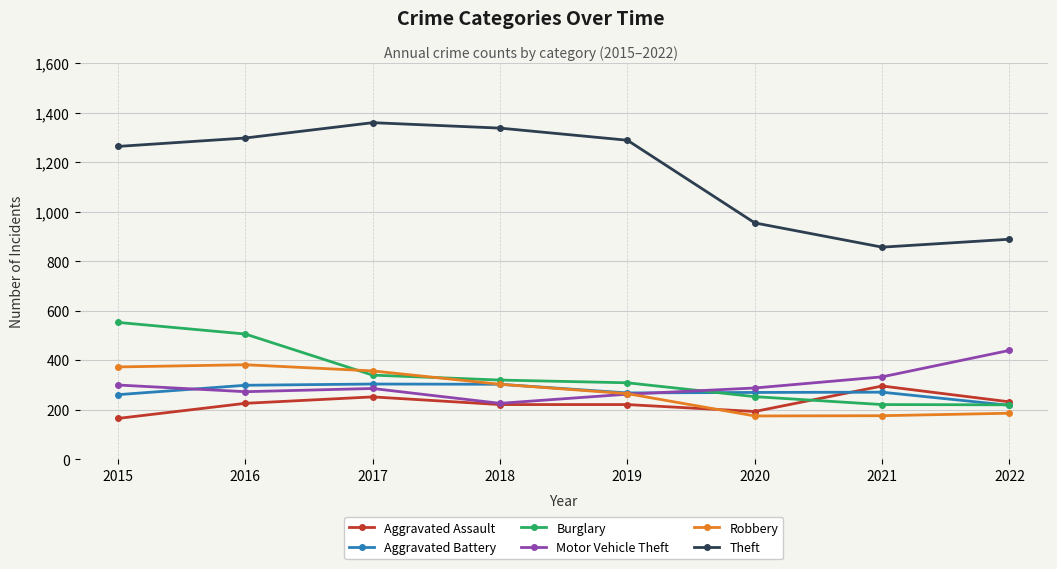

What is the value of the Theft point at the 1st from the left?

1263